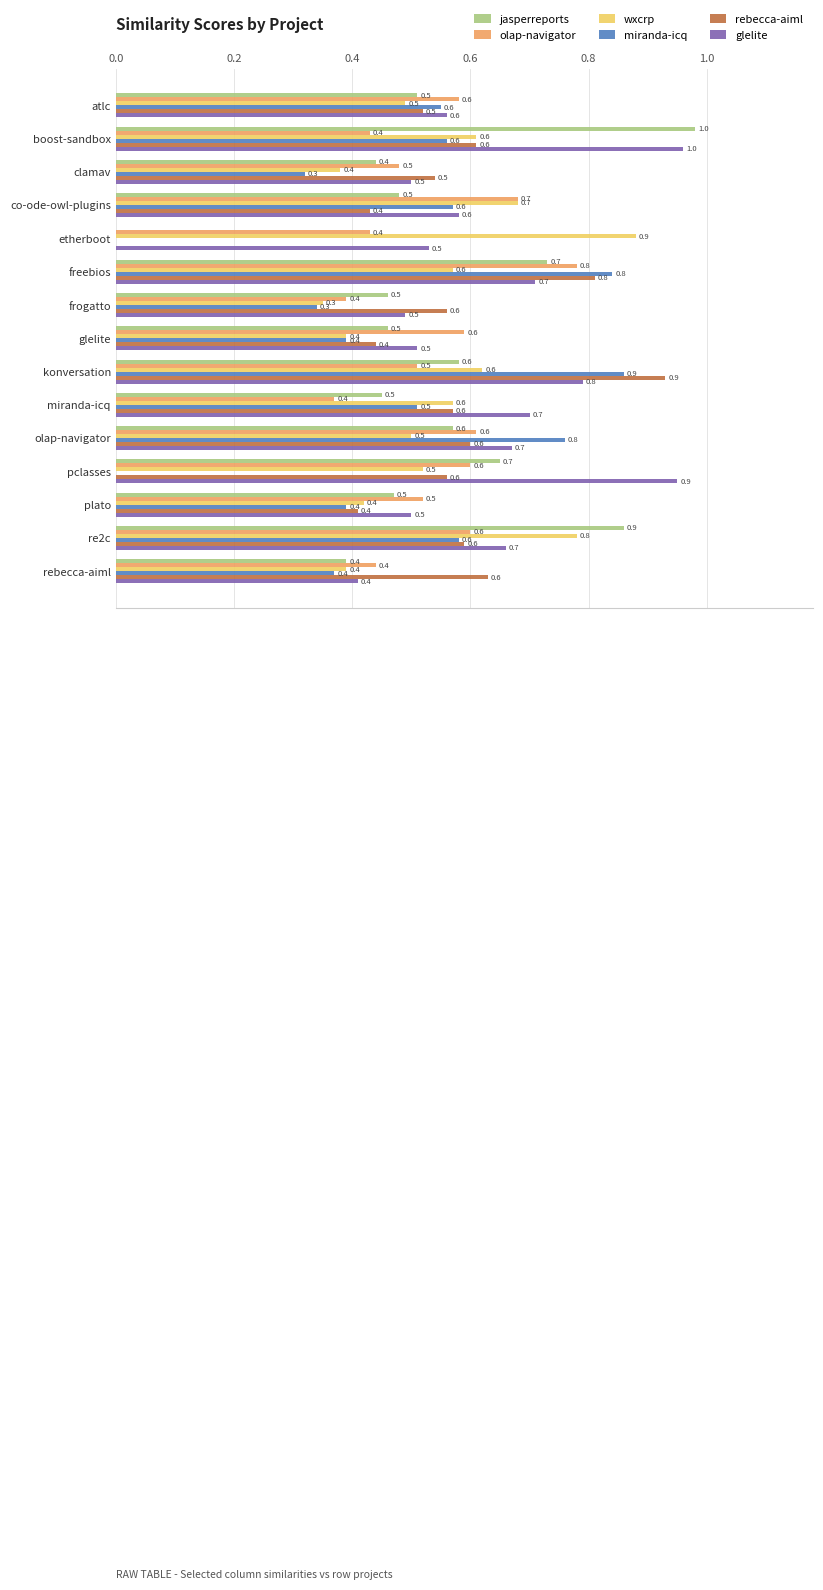

Between etherboot and pclasses, which series saw the biggest shift?

jasperreports